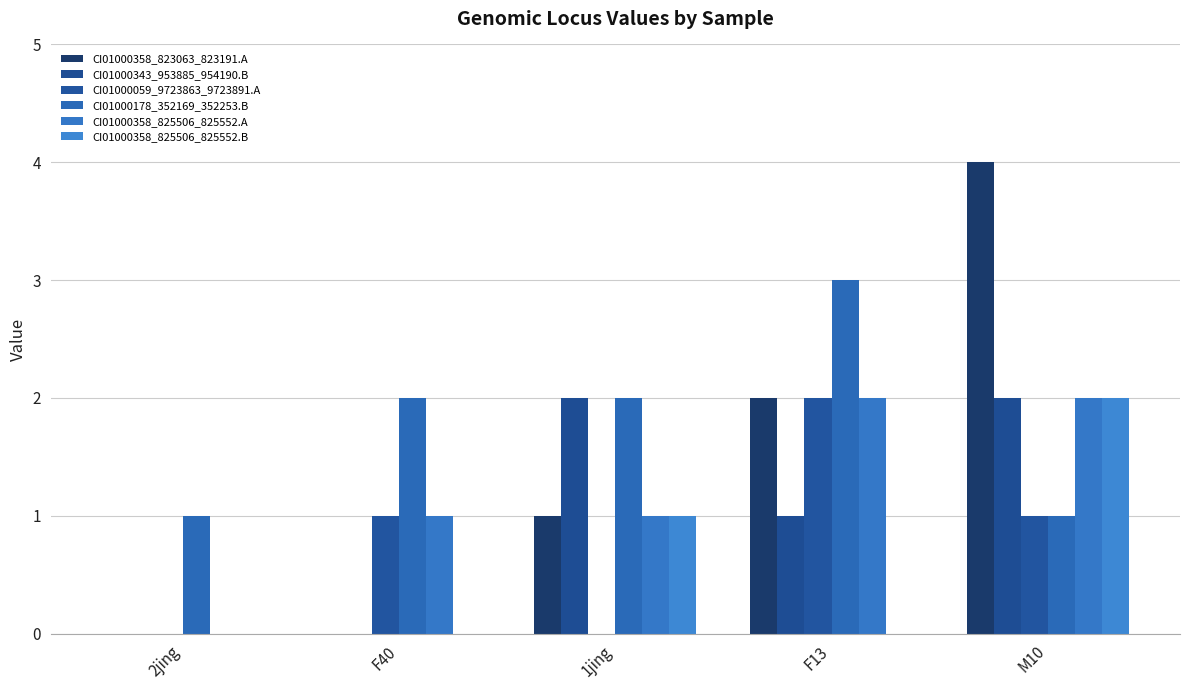

Count the number of categories in the chart.

5